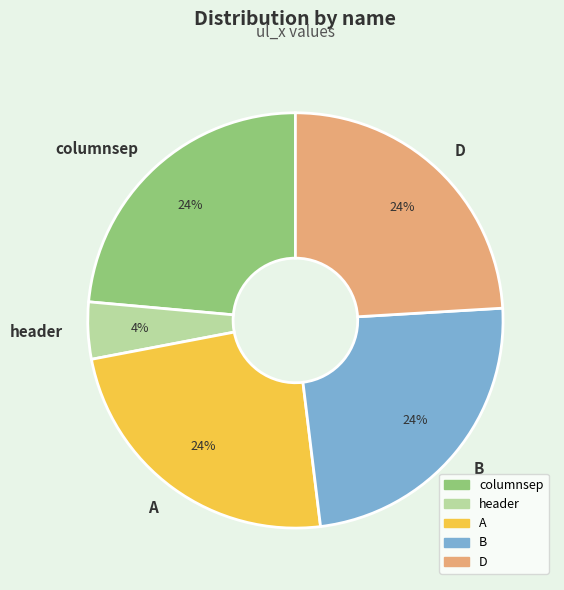

Which has a higher value, D or header?

D